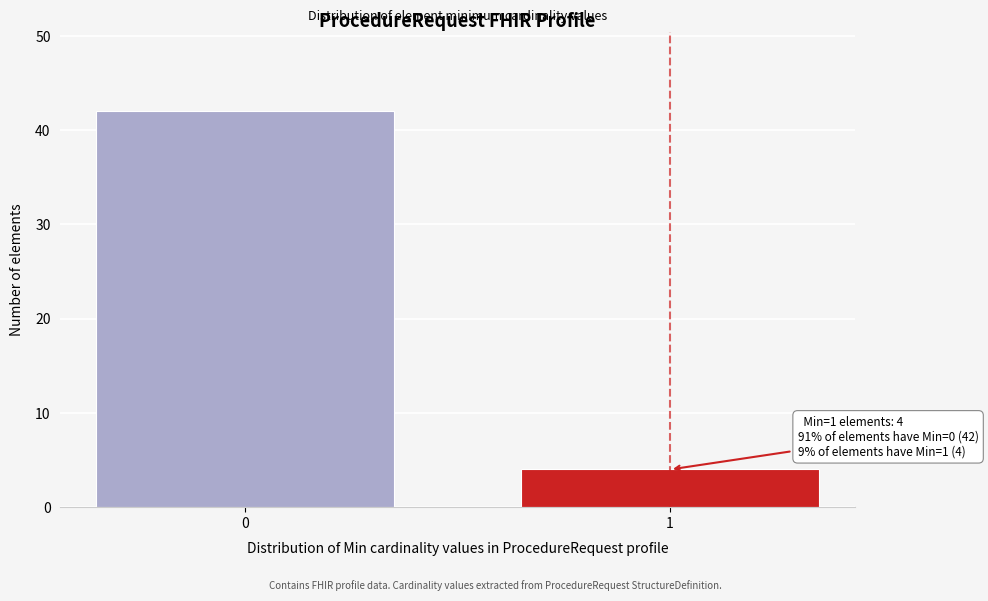

Reading left to right, extract all data points from this chart.

42	4